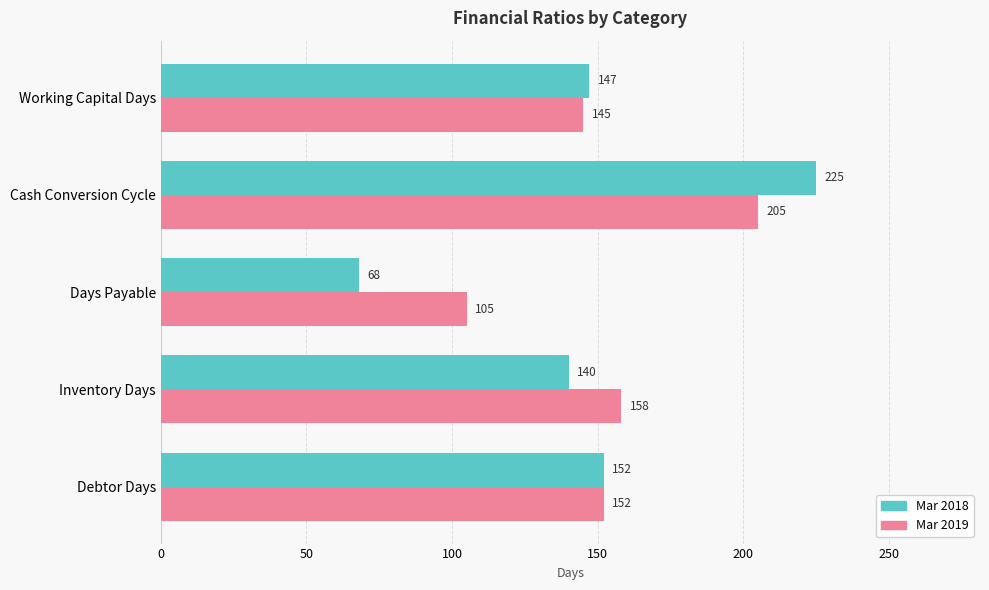

Which series has the largest range (max minus min)?

Mar 2018